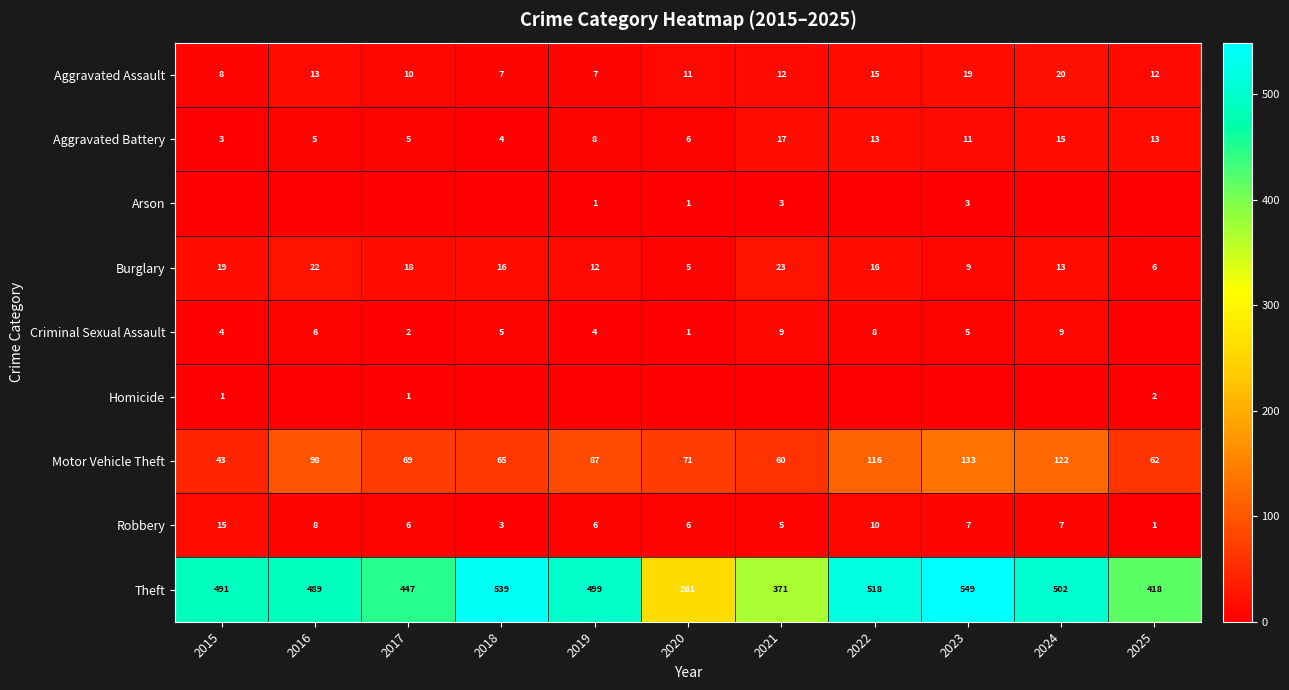

At which category is the sum across all series the highest?

2023